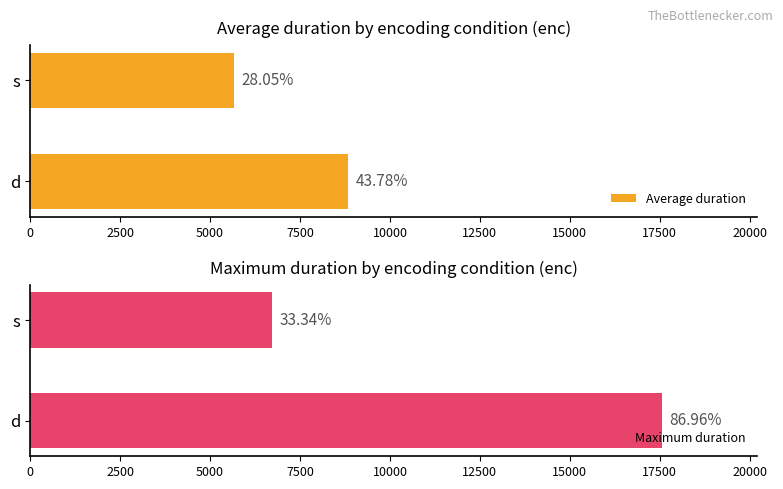

Between d and s, which series saw the biggest shift?

Maximum duration